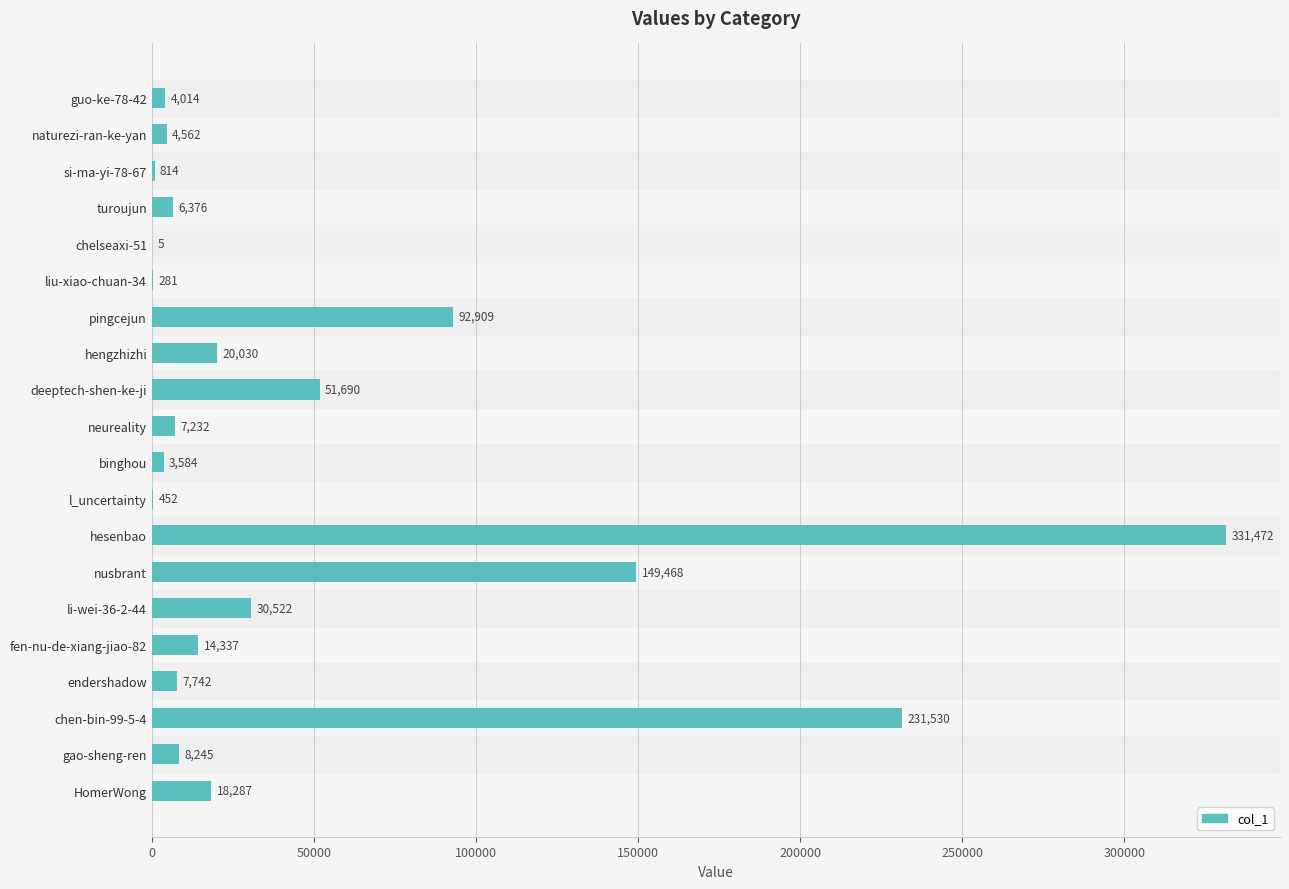

At which category does the chart reach its peak across all series?

hesenbao